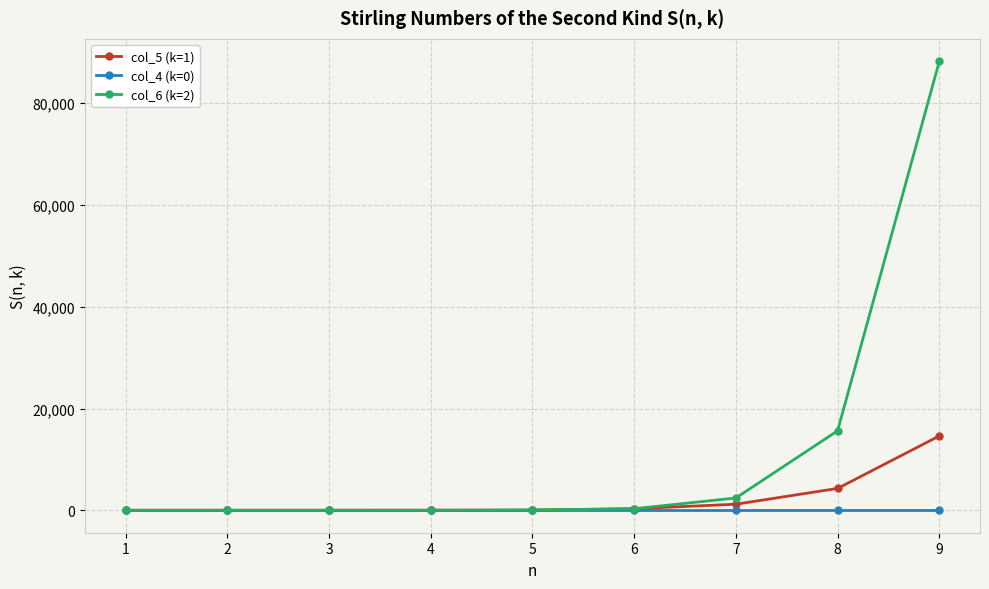

The value of col_5 (k=1) at 1 is 2. True or false?

True